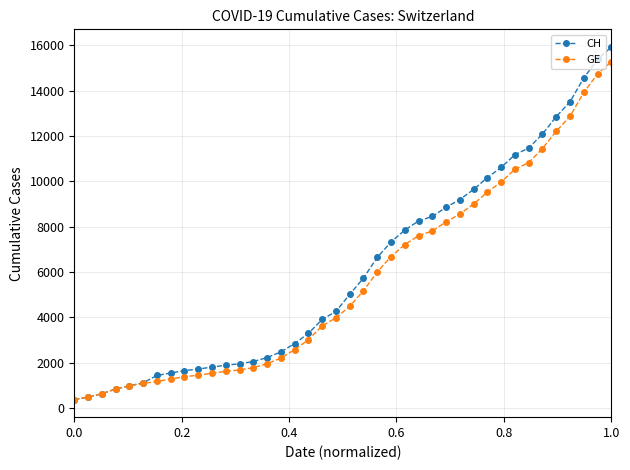

Which series has the widest spread of values?

CH